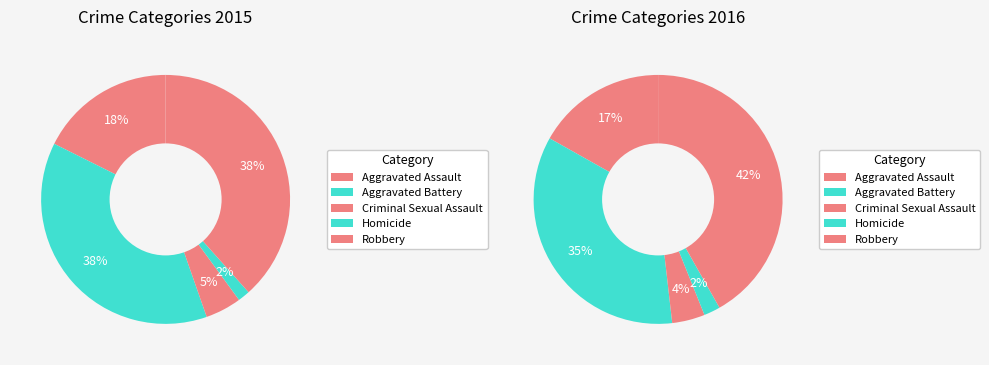

Is there any slice that represents more than half of the pie?

No